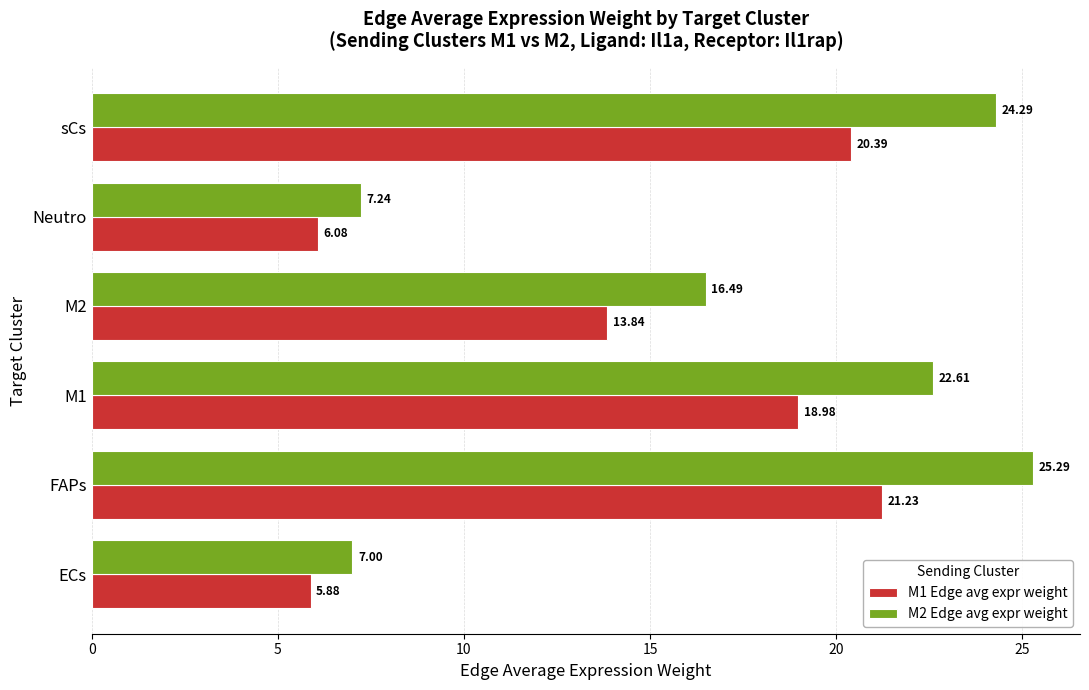

Rank the series by their average value, from highest to lowest.

M2 Edge avg expr weight, M1 Edge avg expr weight